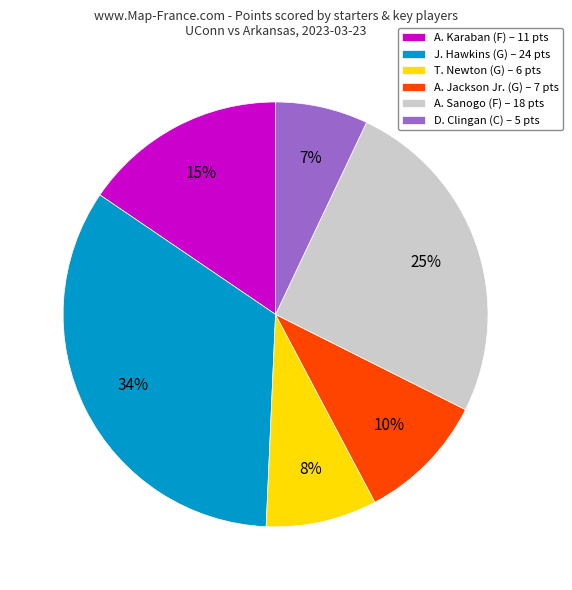

Which category has the biggest portion of the pie?

J. Hawkins (G)